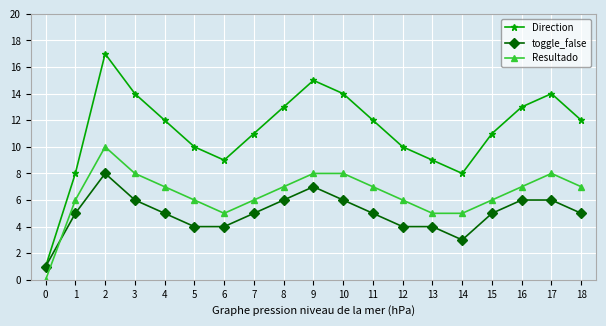

Which series has the largest total across all categories?

Direction